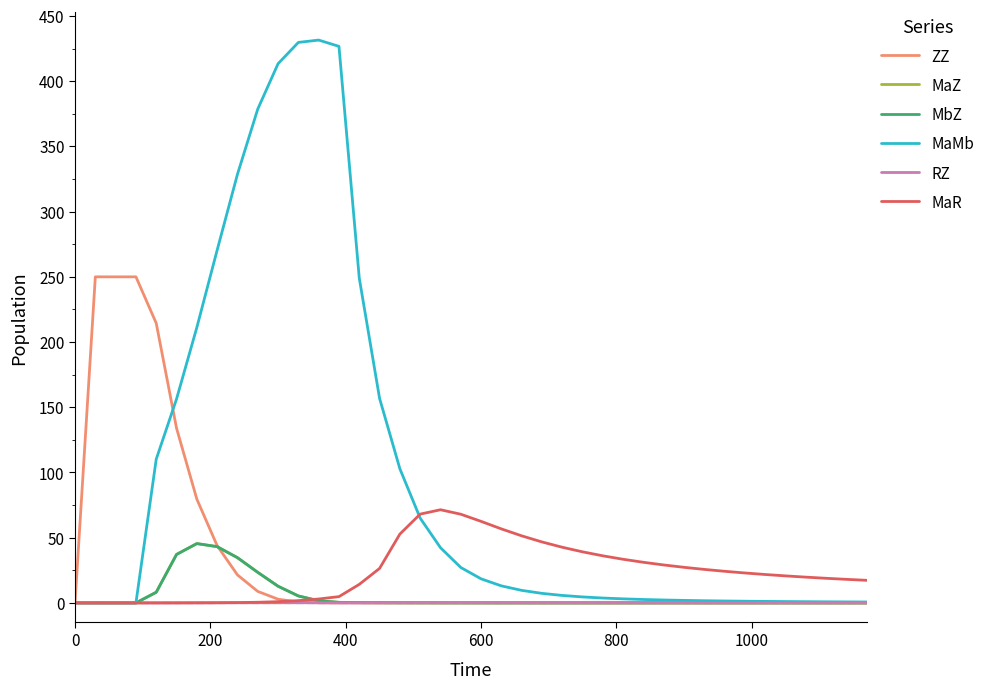

Which series has the largest total across all categories?

MaMb